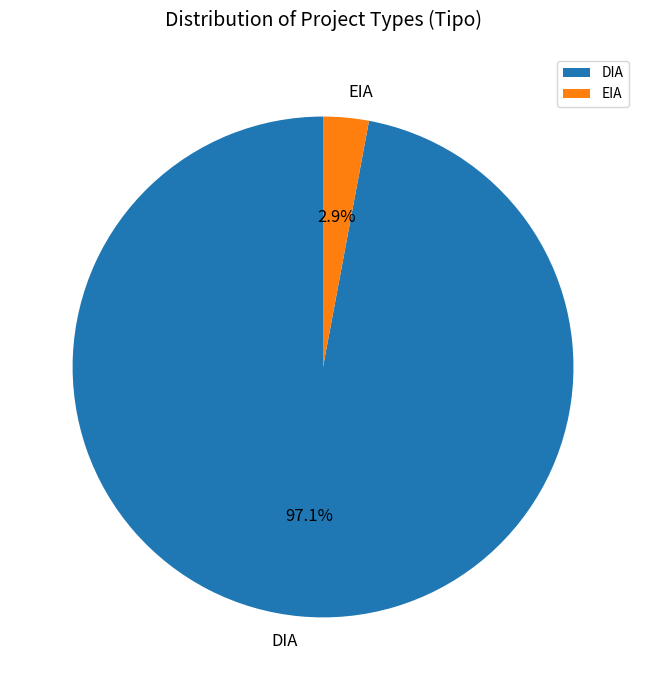

Combined, what portion of the pie is EIA and DIA?

100.0%